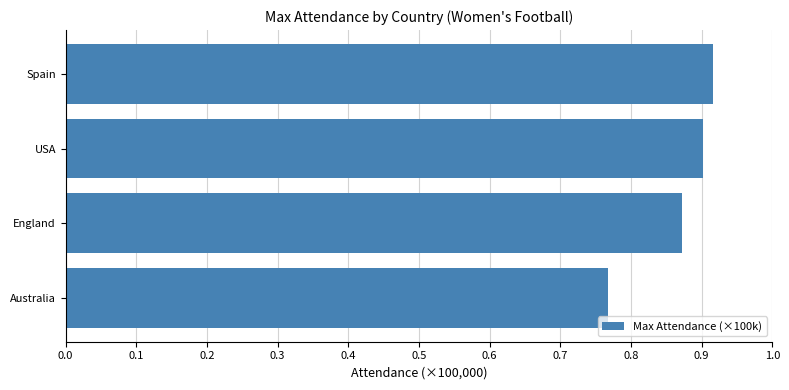

List the labels in order of value, largest first.

Spain, USA, England, Australia